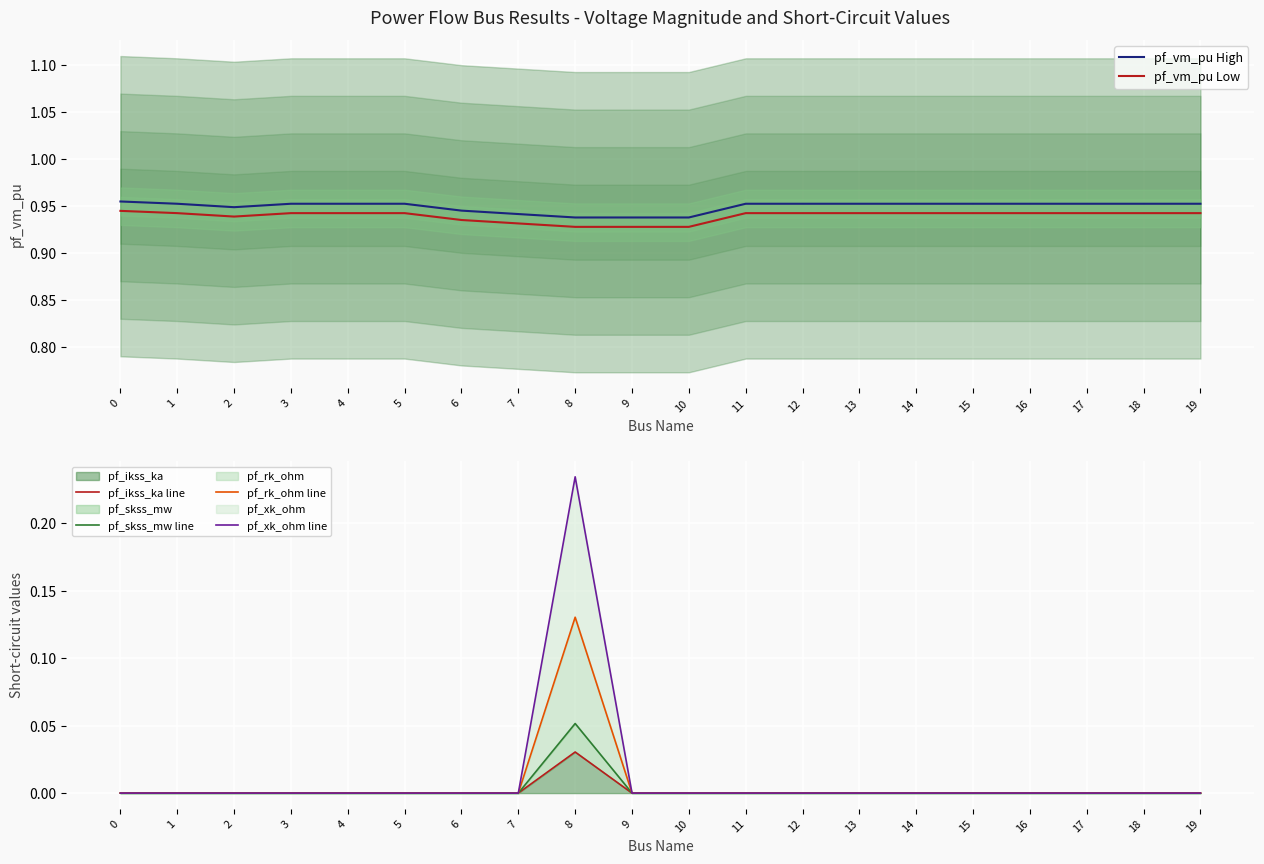

What is the highest value of the pf_xk_ohm line series?

0.2